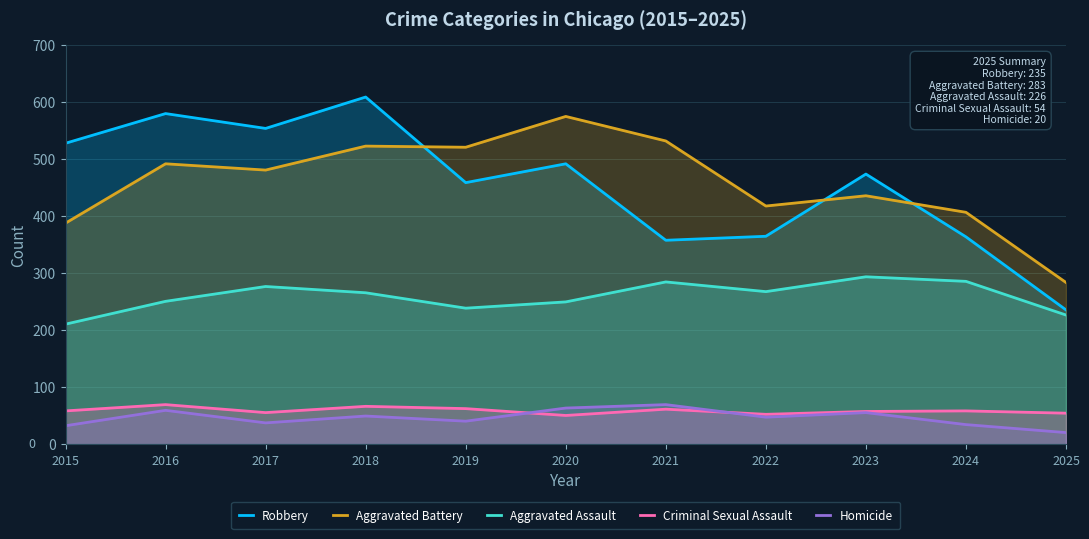

Which series has the largest total across all categories?

Aggravated Battery